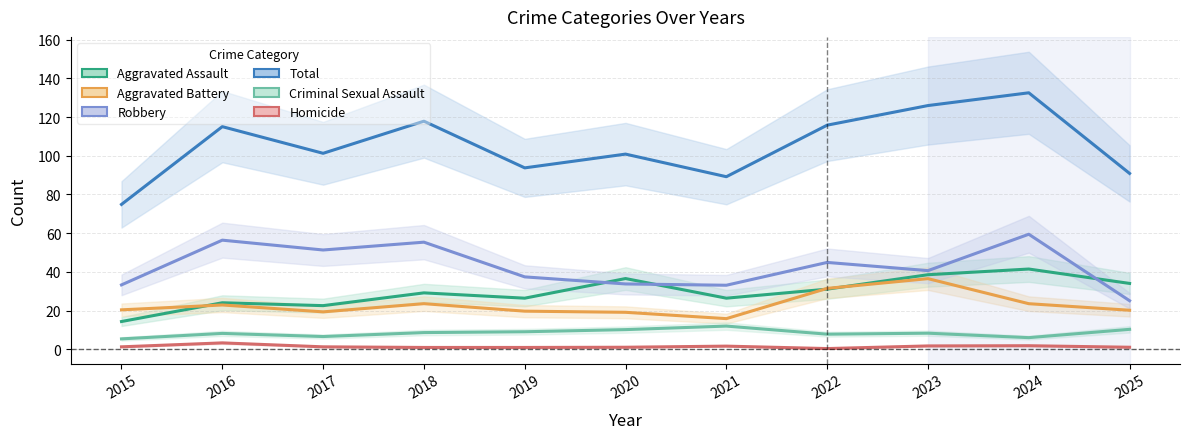

What is the spread (max minus min) of values at 2024?

130.6